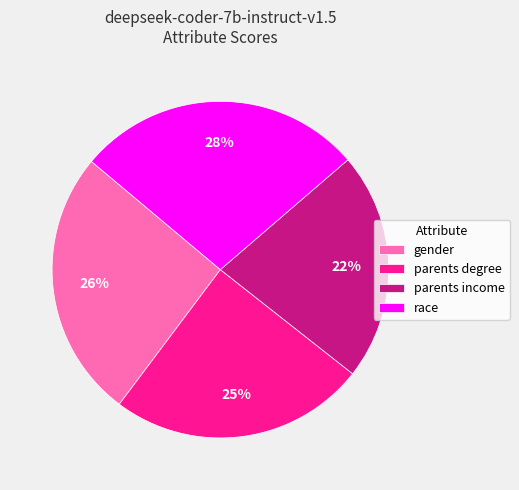

To the nearest percent, what is the difference between the parents income and gender slice percentages?

4%